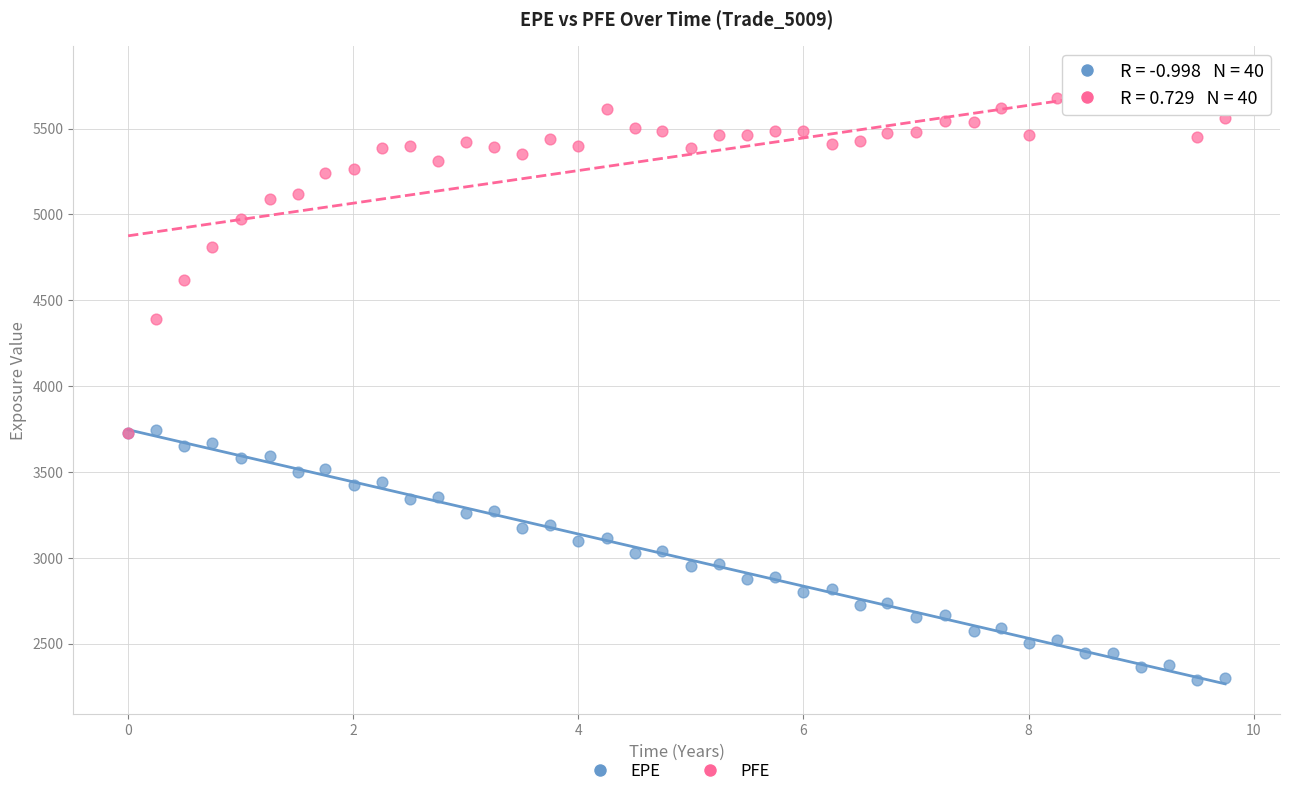

What are all the series names shown in the legend?

EPE, PFE